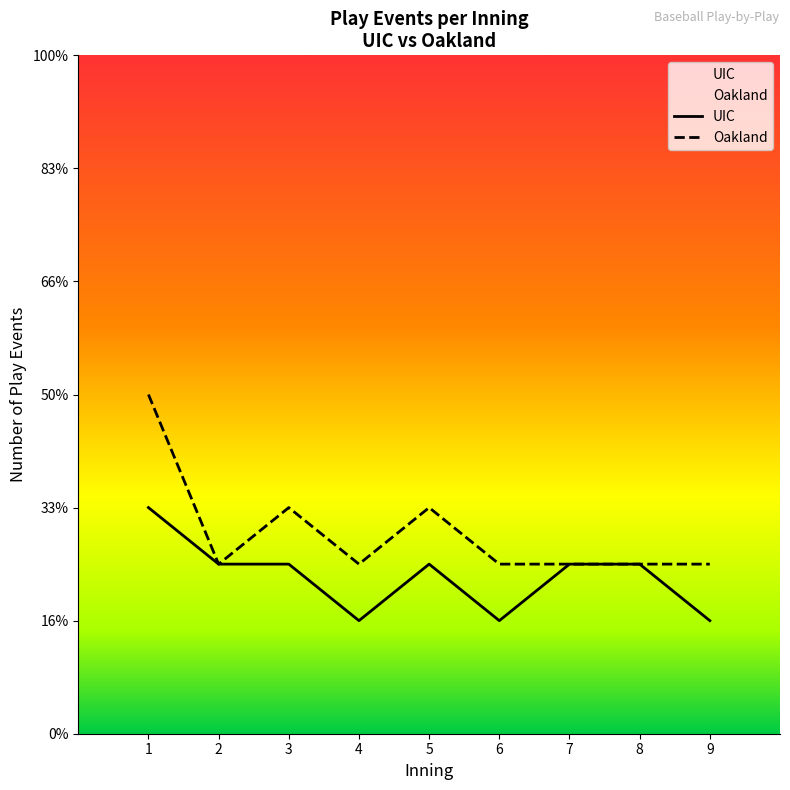

How many lines are shown in the chart?

2